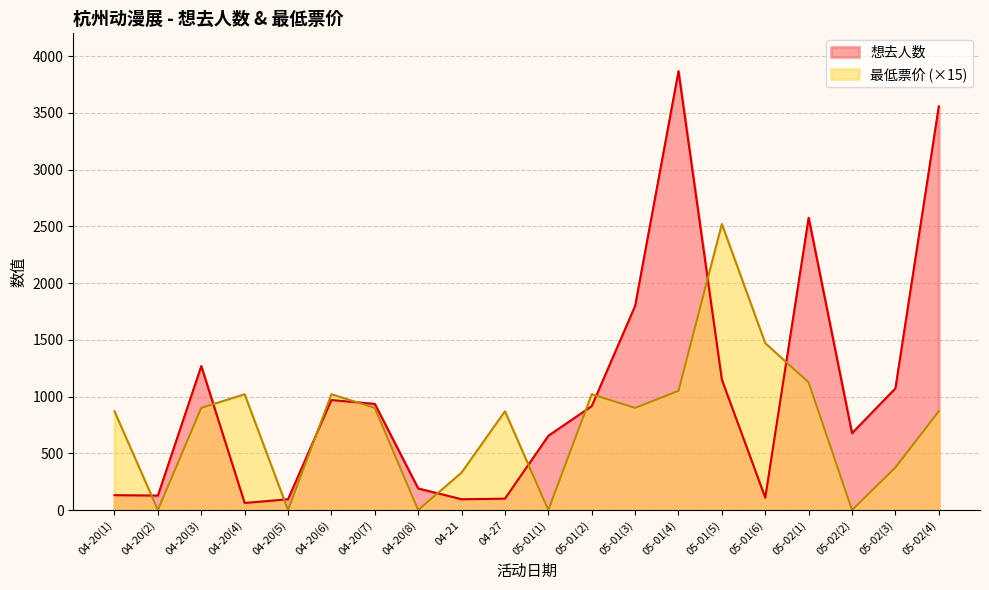

List the series in order of their overall mean, lowest first.

最低票价 (×15), 想去人数